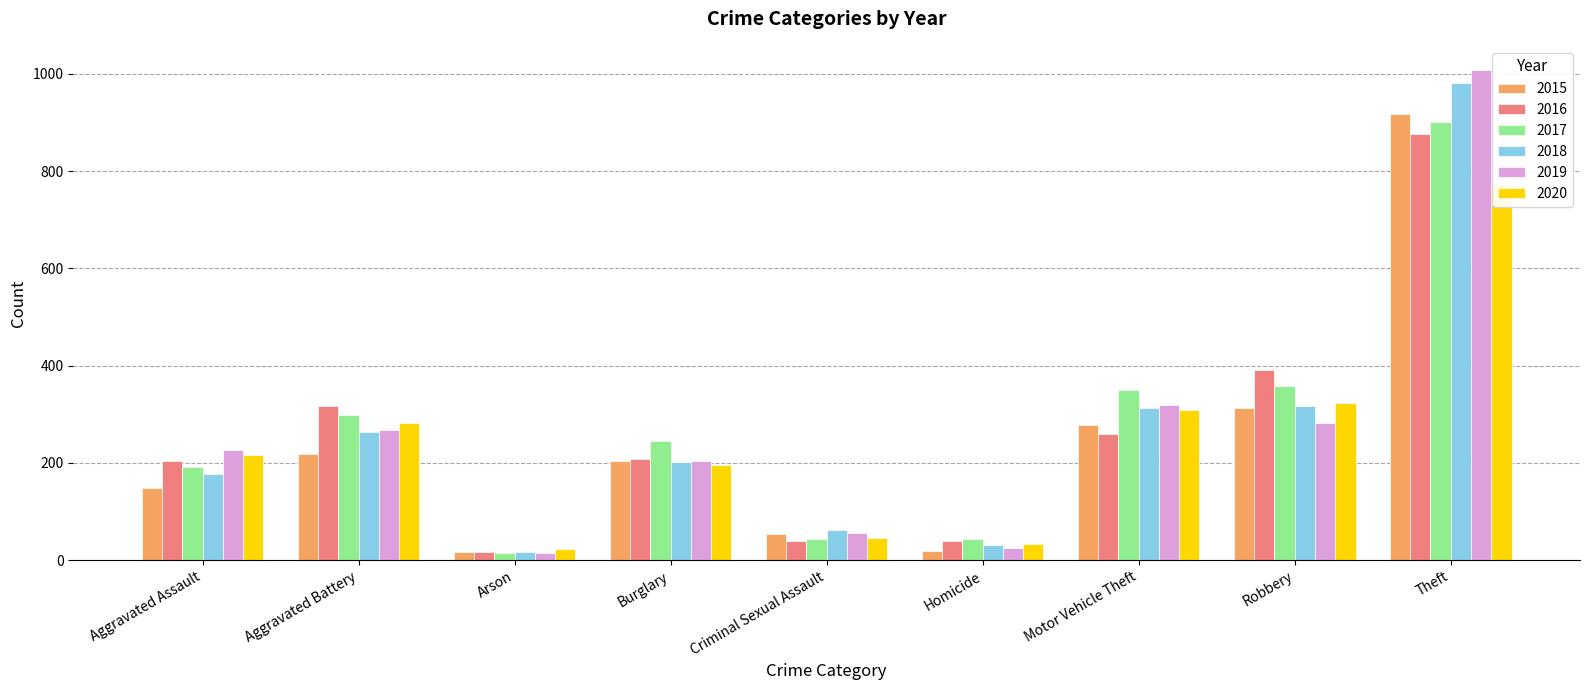

Reading left to right, transcribe all the data shown in this chart.

2015: 149	218	16	203	54	18	278	312	918
2016: 204	316	16	208	39	39	260	390	876
2017: 191	299	15	245	43	43	350	359	901
2018: 177	264	16	201	62	32	313	316	981
2019: 227	267	14	203	55	26	319	281	1007
2020: 216	283	22	195	46	33	309	324	772